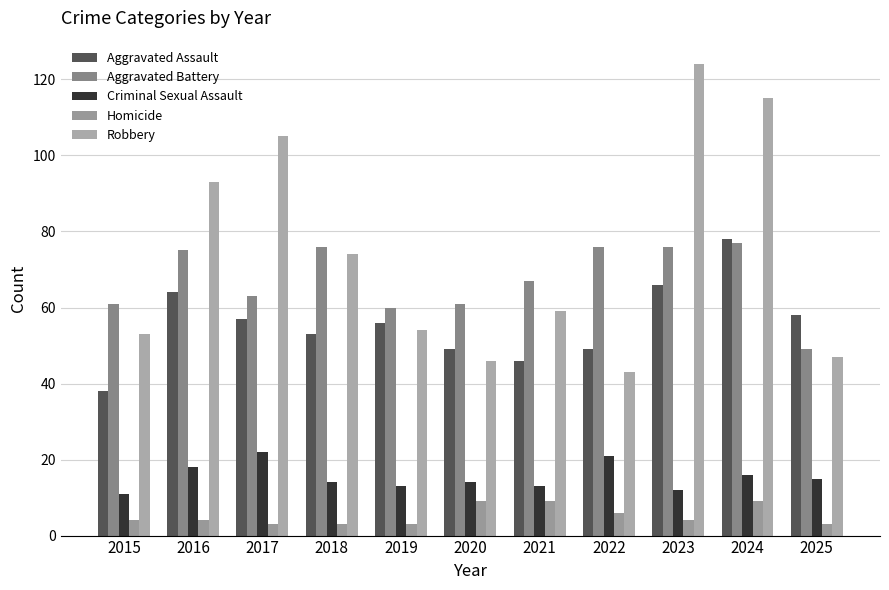

How many groups of bars are there?

11